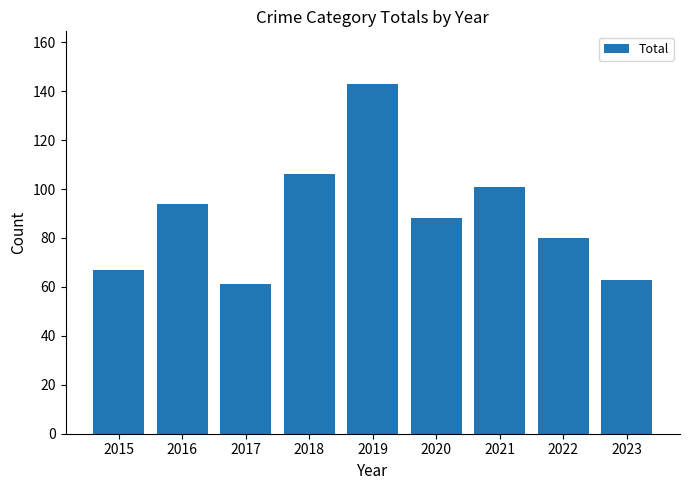

The value at 2023 is 18. True or false?

False